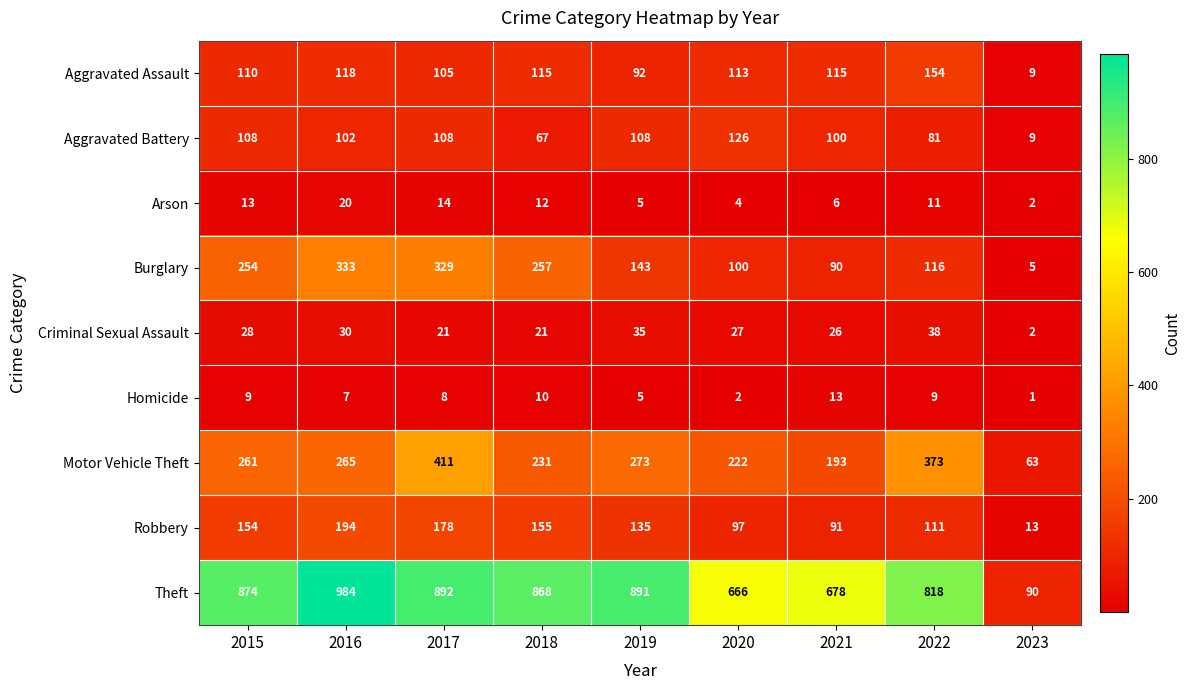

Which series has the largest total across all categories?

Theft